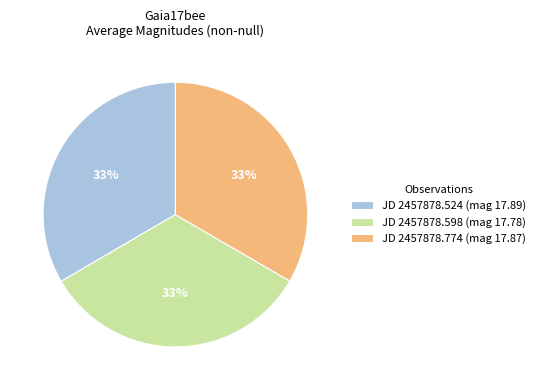

Combined, do JD 2457878.774 (mag 17.87) and JD 2457878.524 (mag 17.89) account for over 50%?

Yes